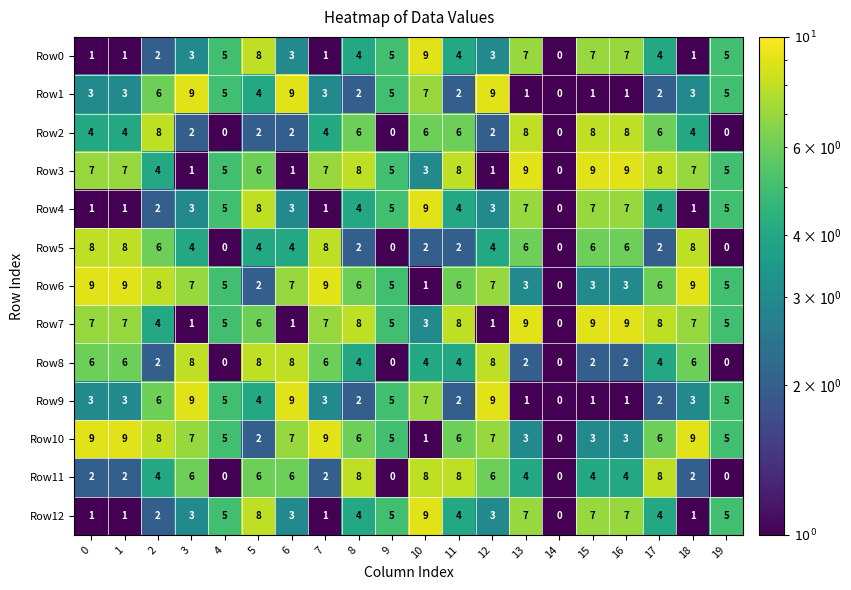

The value of Row2 at 7 is 7. True or false?

False